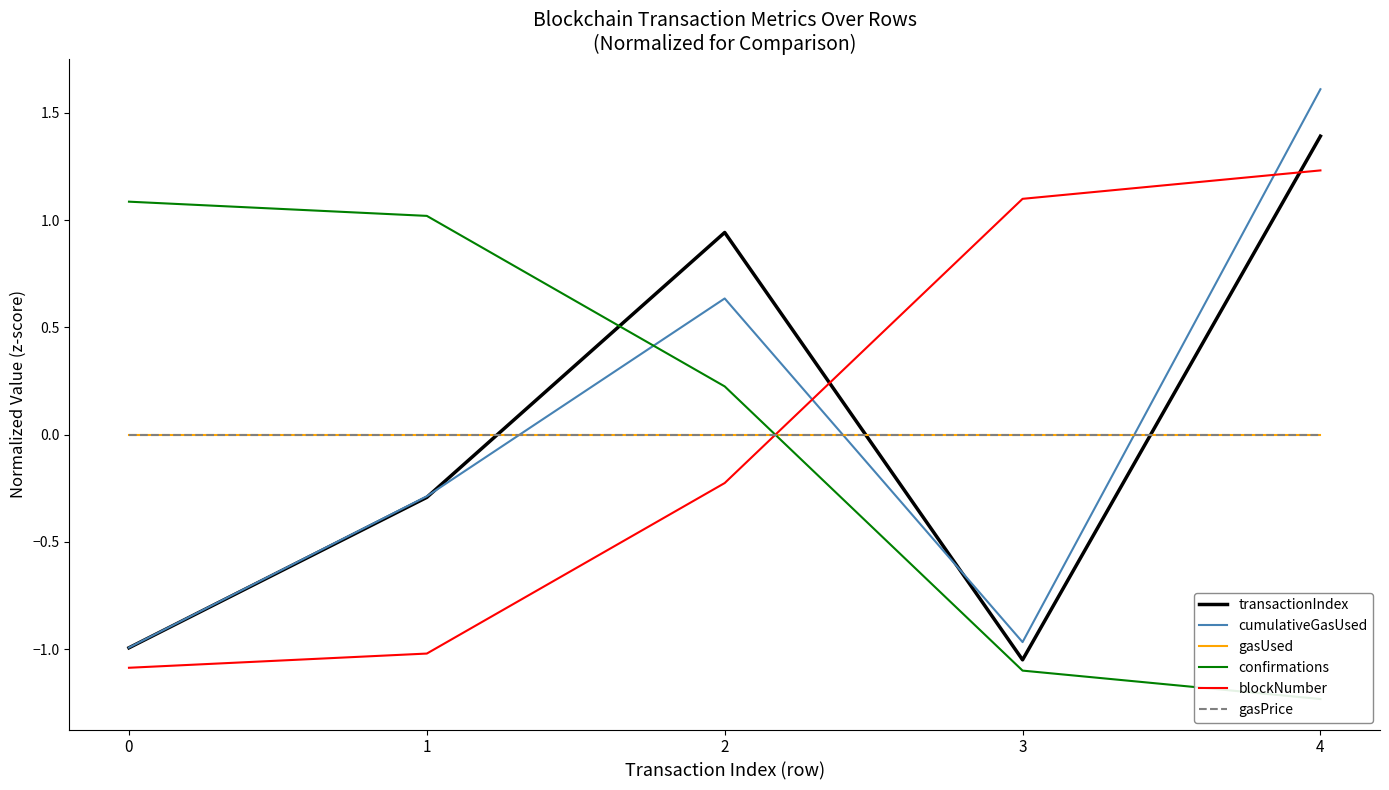

How many positive values does the confirmations series have?

3